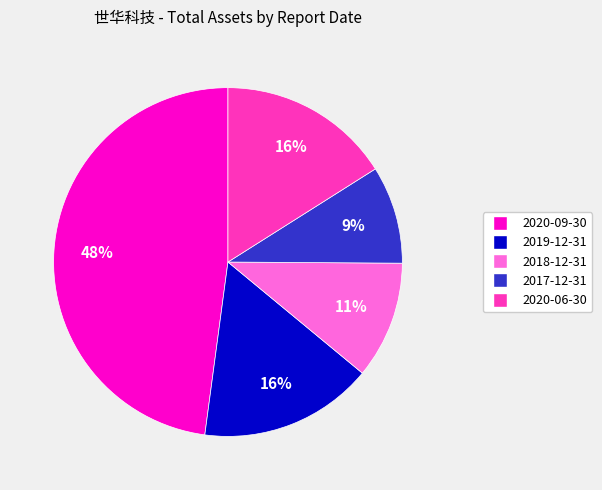

Is the sum of 2019-12-31 and 2018-12-31 greater than half?

No